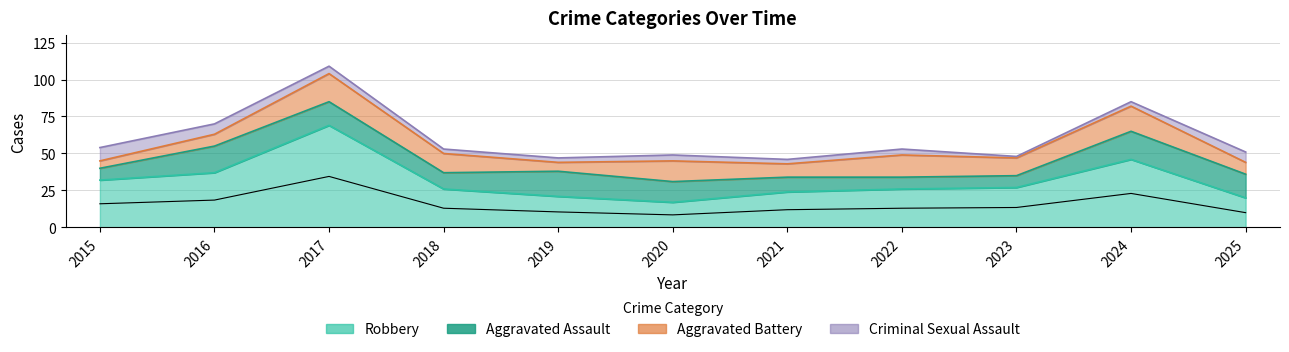

How many interior local valleys does the Robbery series have?

1